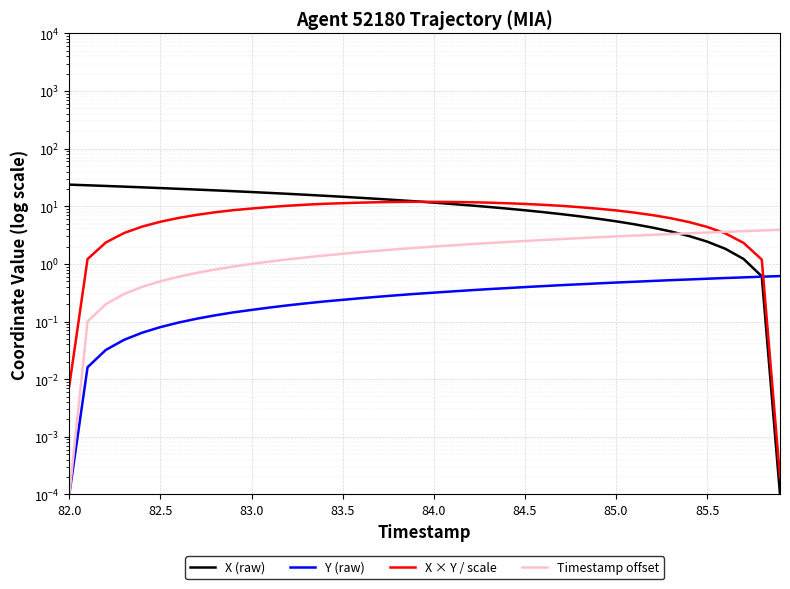

What is the value of the Timestamp offset point at the 11th from the left?

1.0